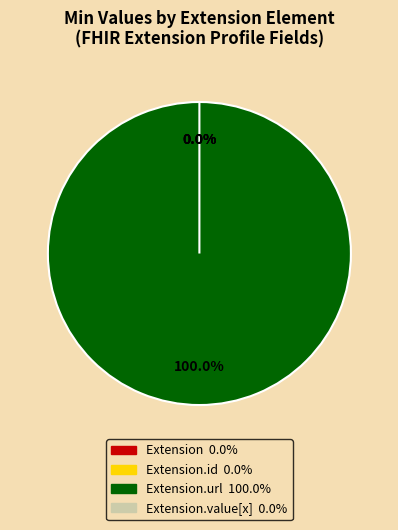

Rank the categories by value from lowest to highest.

Extension, Extension.id, Extension.value[x], Extension.url